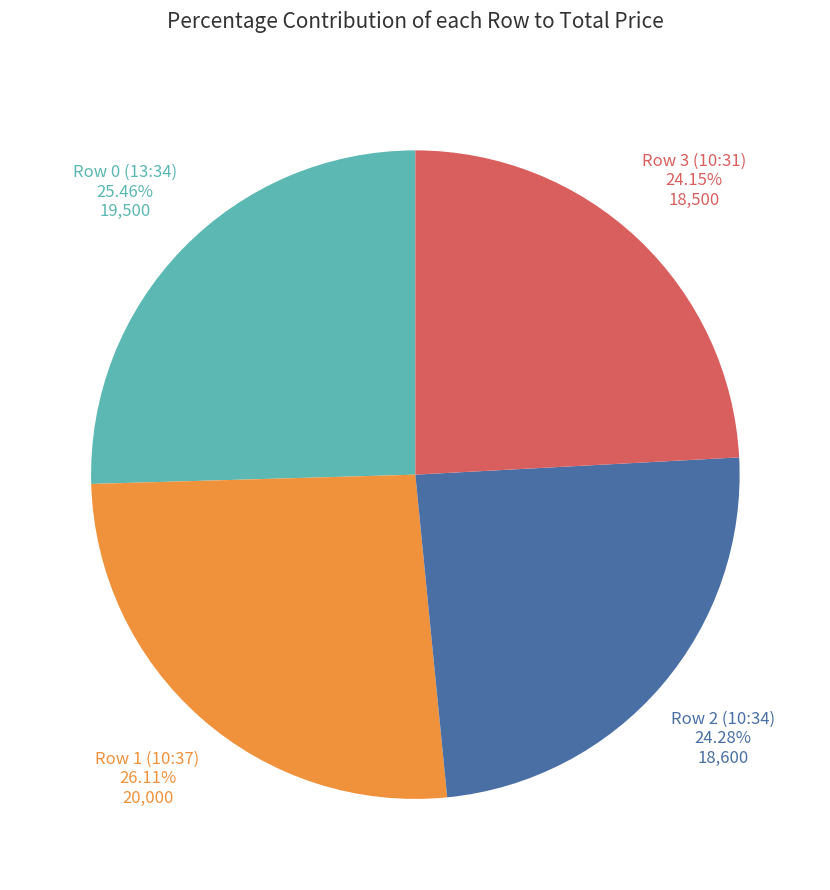

Is there any slice that represents more than half of the pie?

No